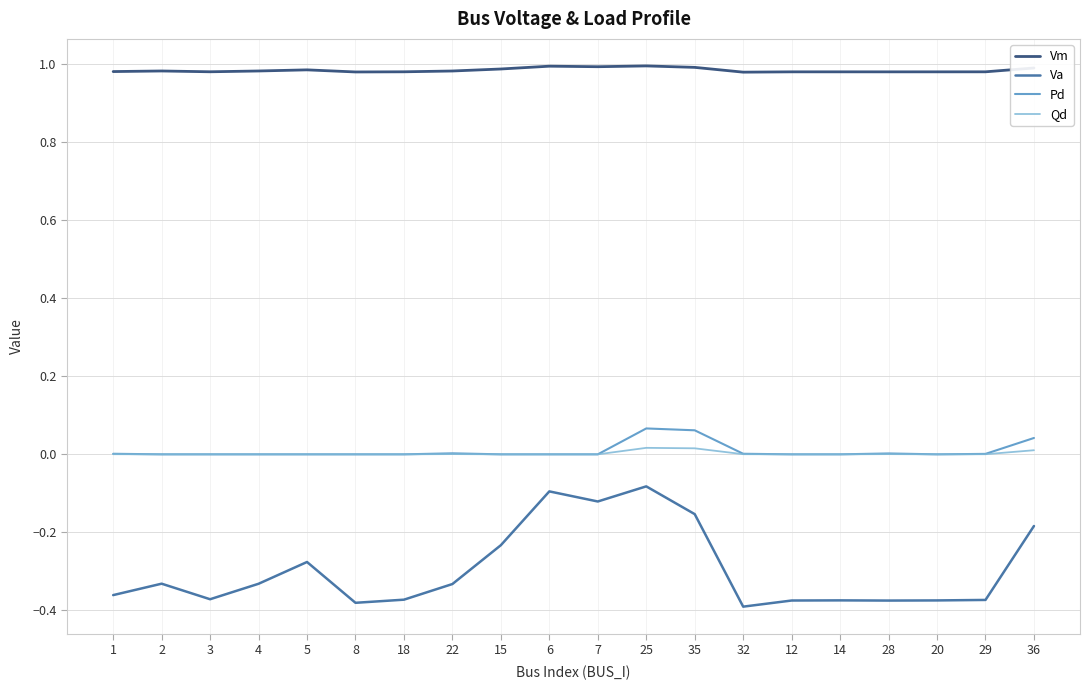

Which series has the largest range (max minus min)?

Va